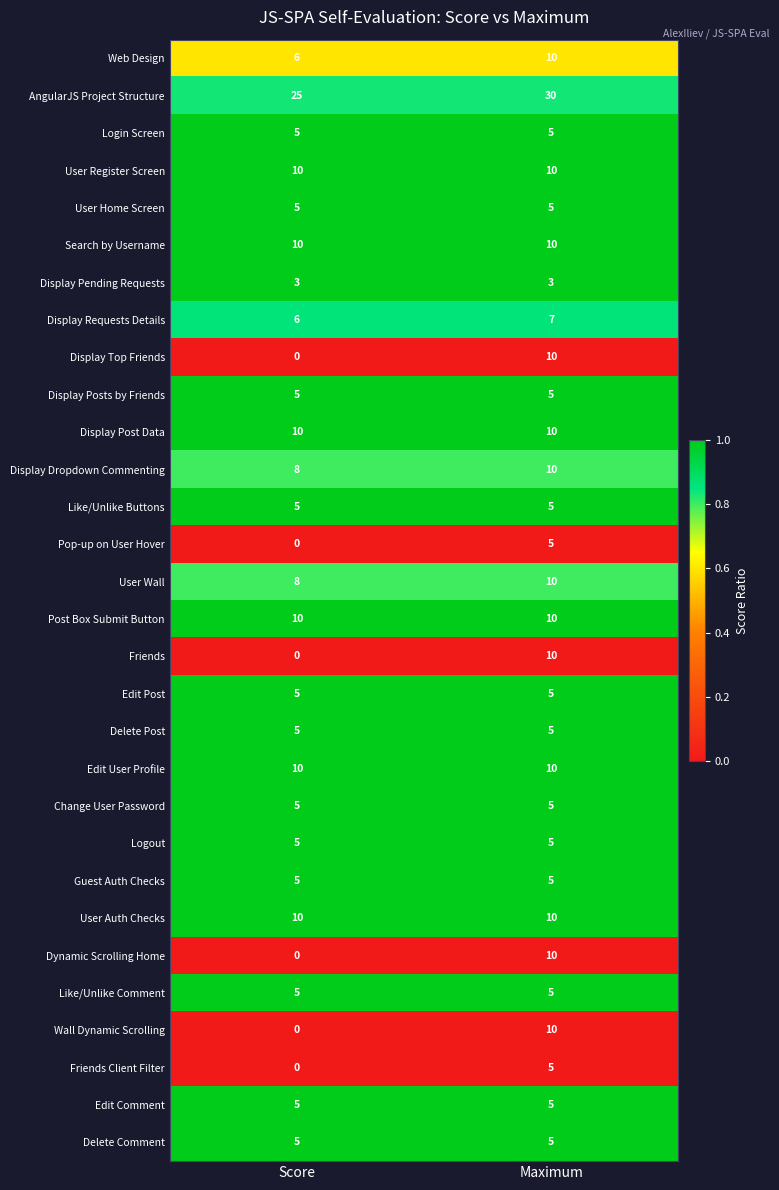

Which series has the largest total across all categories?

AngularJS Project Structure